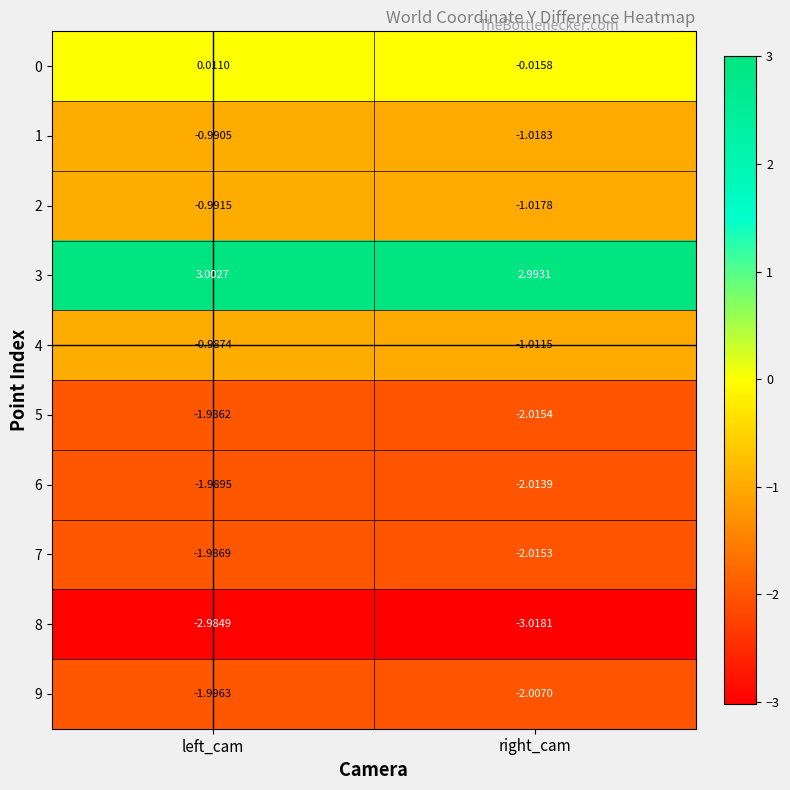

At which category is the sum across all series the highest?

left_cam